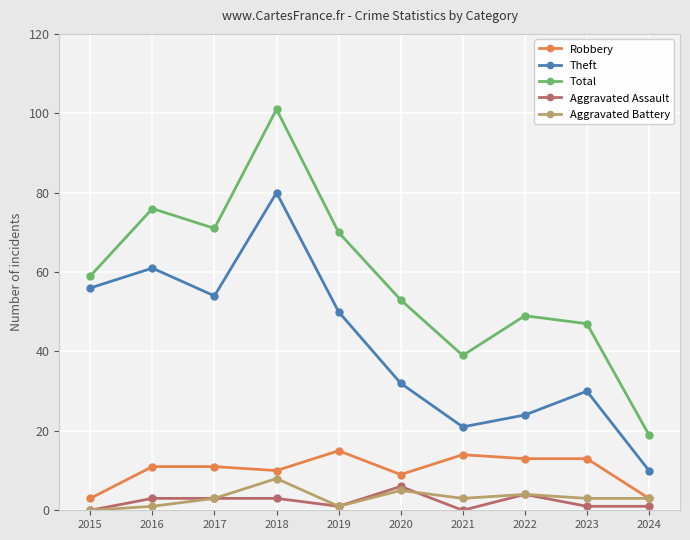

What is the difference between the maximum and minimum values in the Theft series?

70